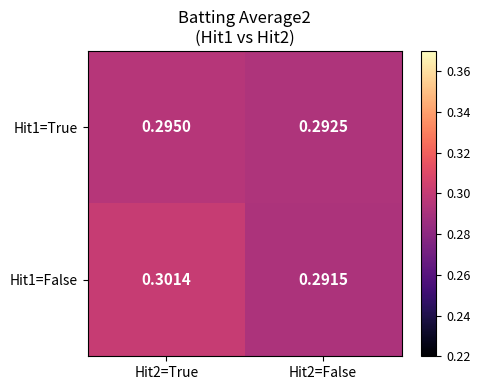

Count the number of categories in the chart.

2